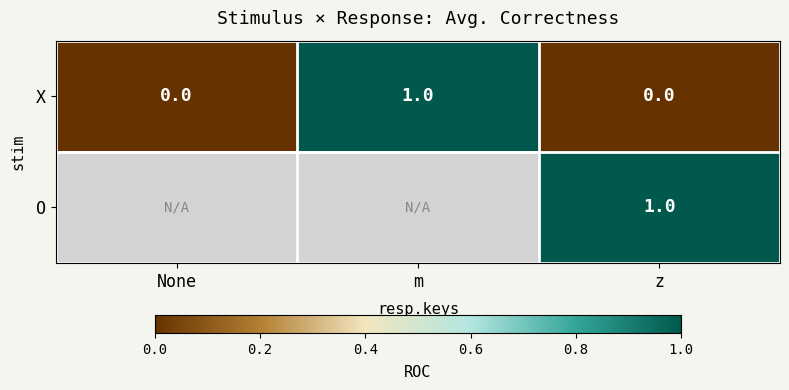

Count the X values in the range 0 to 1.

3